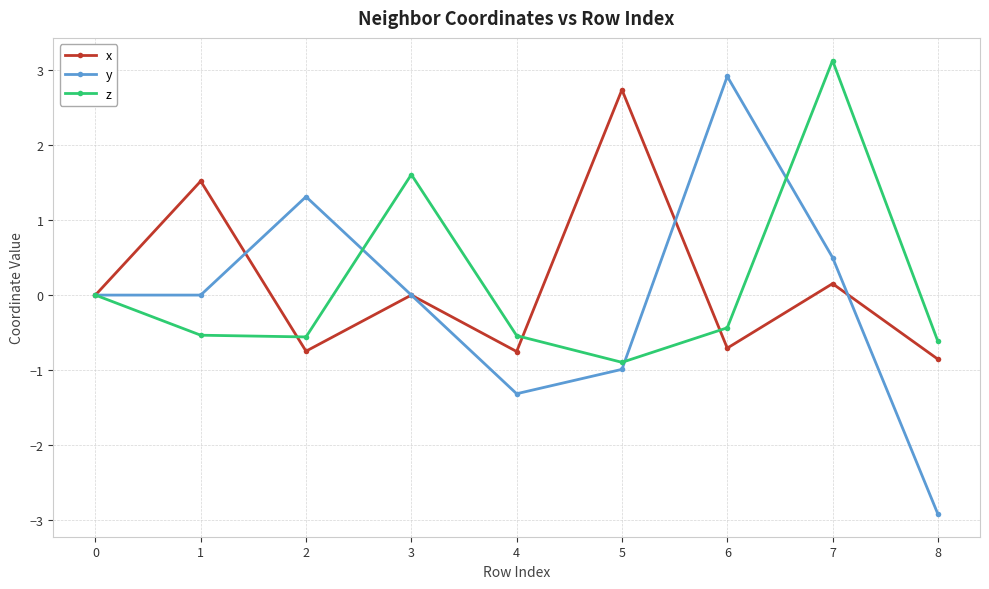

How many series are shown in this chart?

3